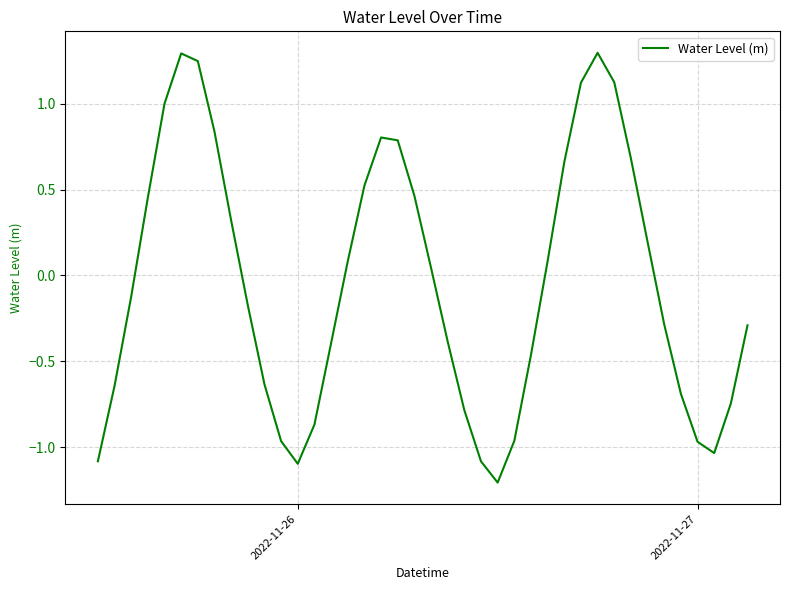

What is the difference between the maximum and minimum values?

2.5